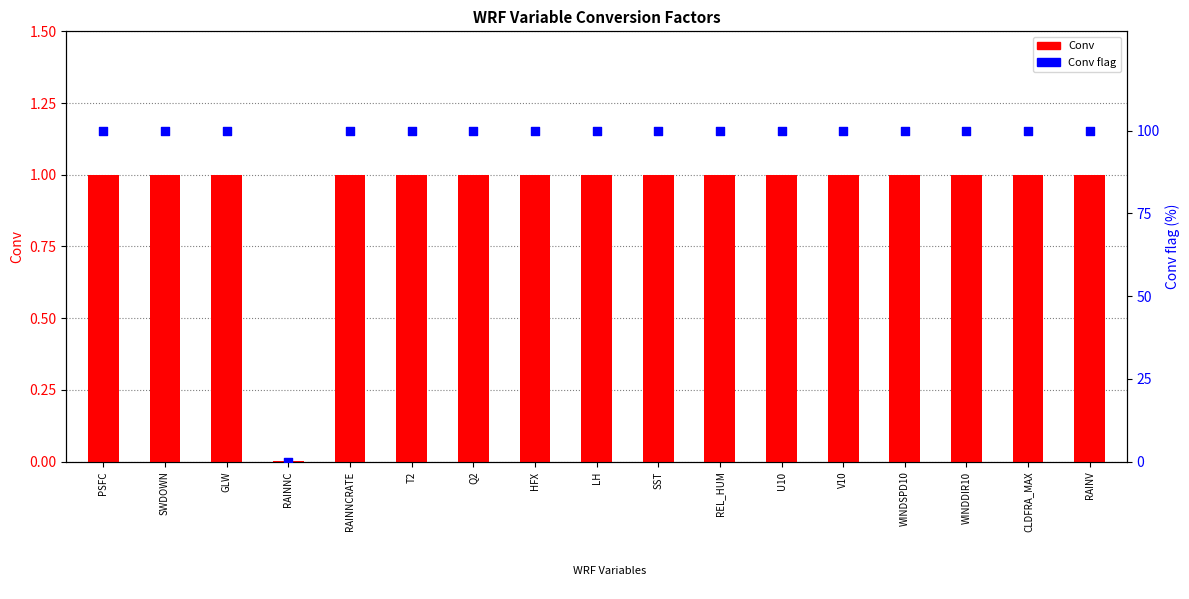

At how many categories does at least one series exceed 85?

16